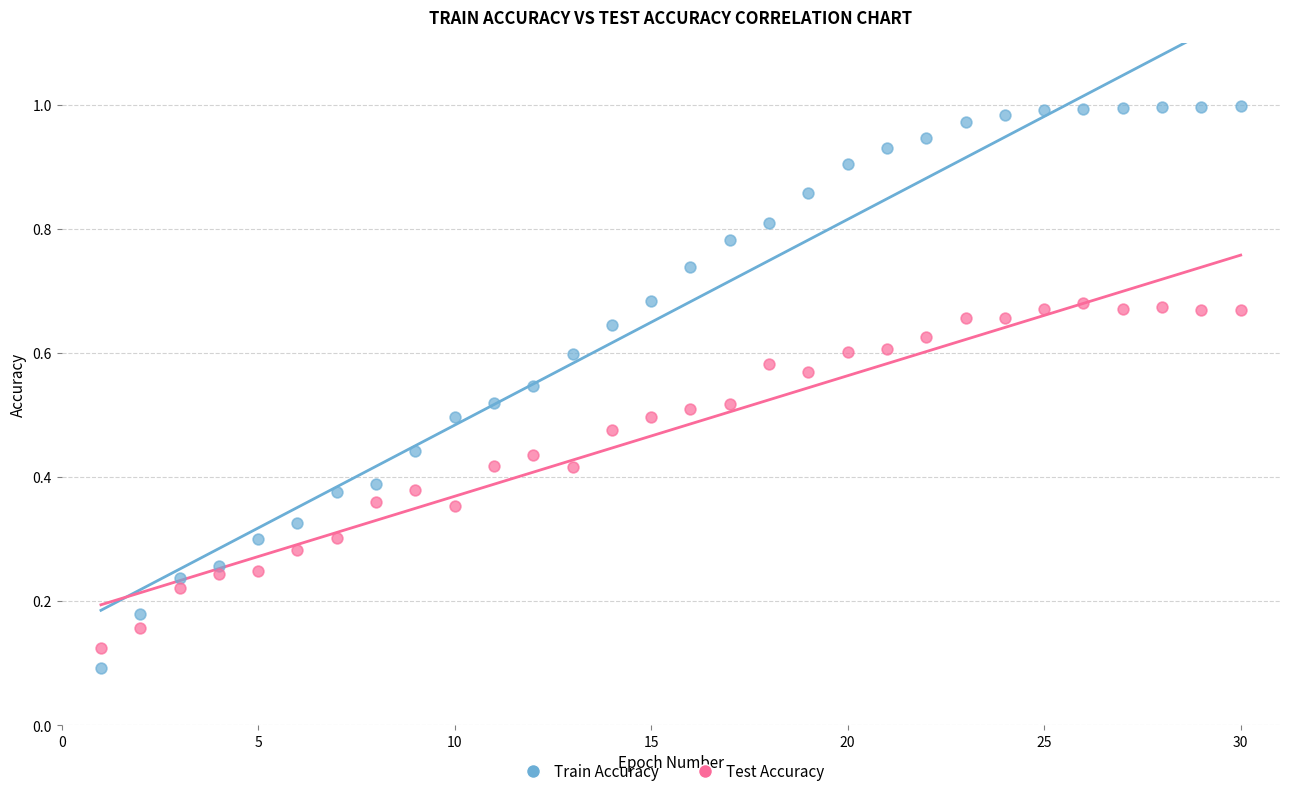

Which series reaches the minimum Y coordinate?

Train Accuracy